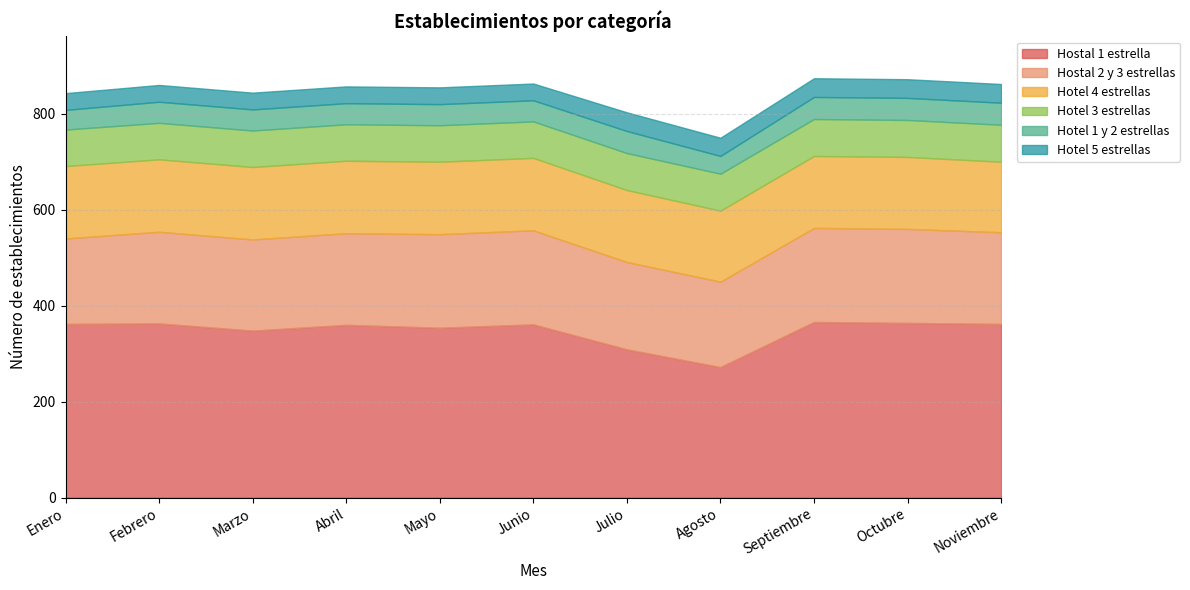

What position from the right is Agosto?

4